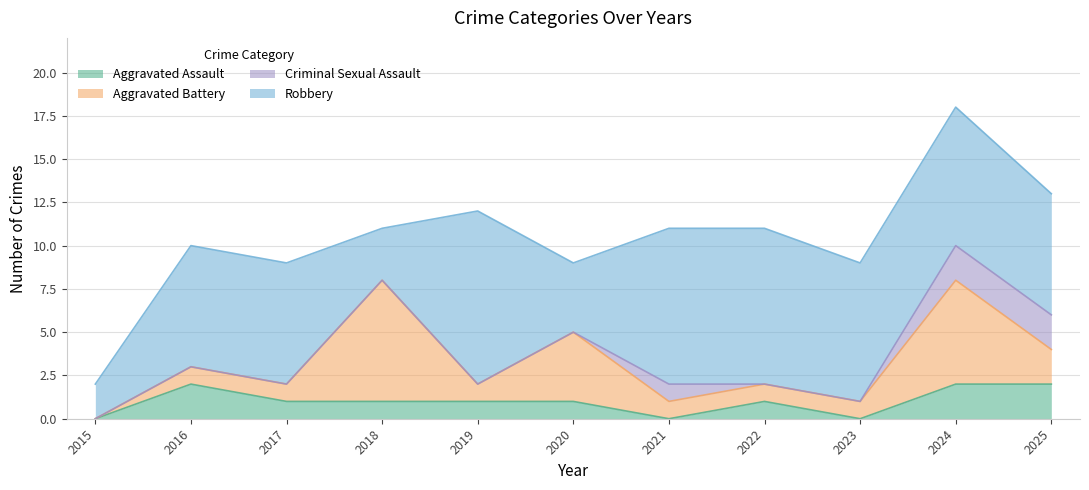

The value of Criminal Sexual Assault at 2021 is 1. True or false?

True